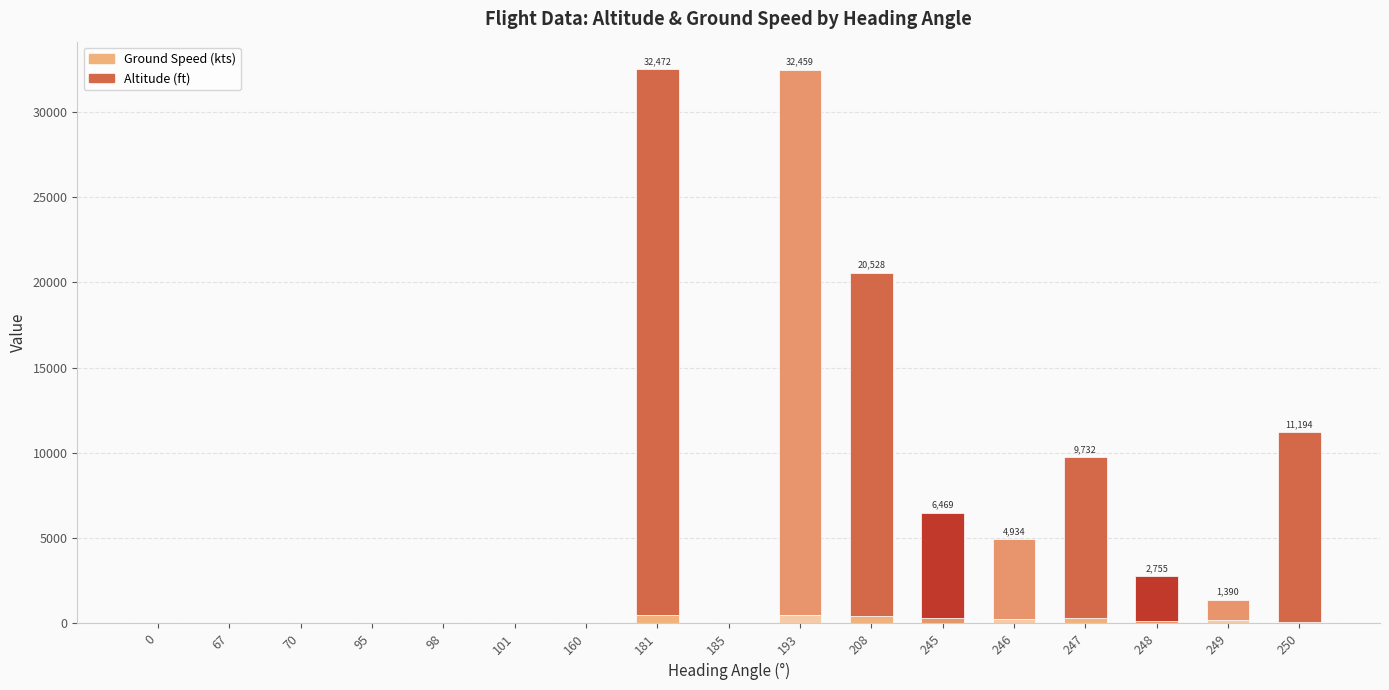

What is the sum of all Ground Speed (kts) values?

2789